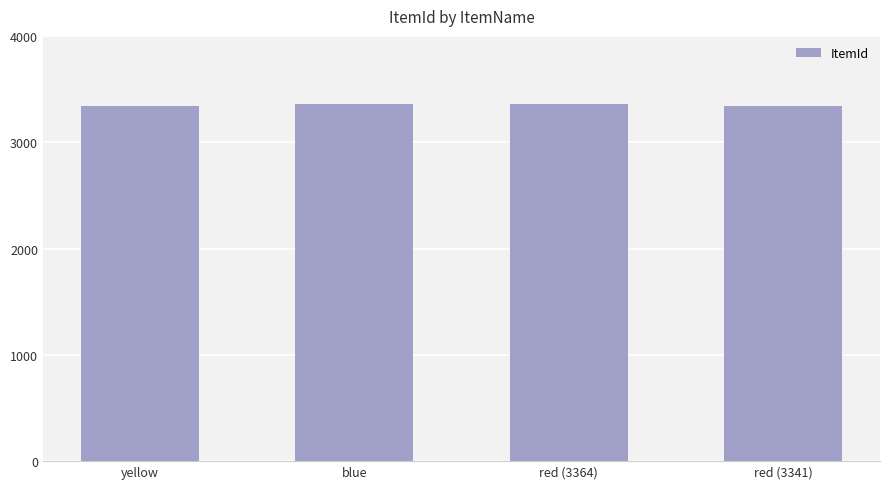

The chart shows a value of 3364 at red (3364). True or false?

True